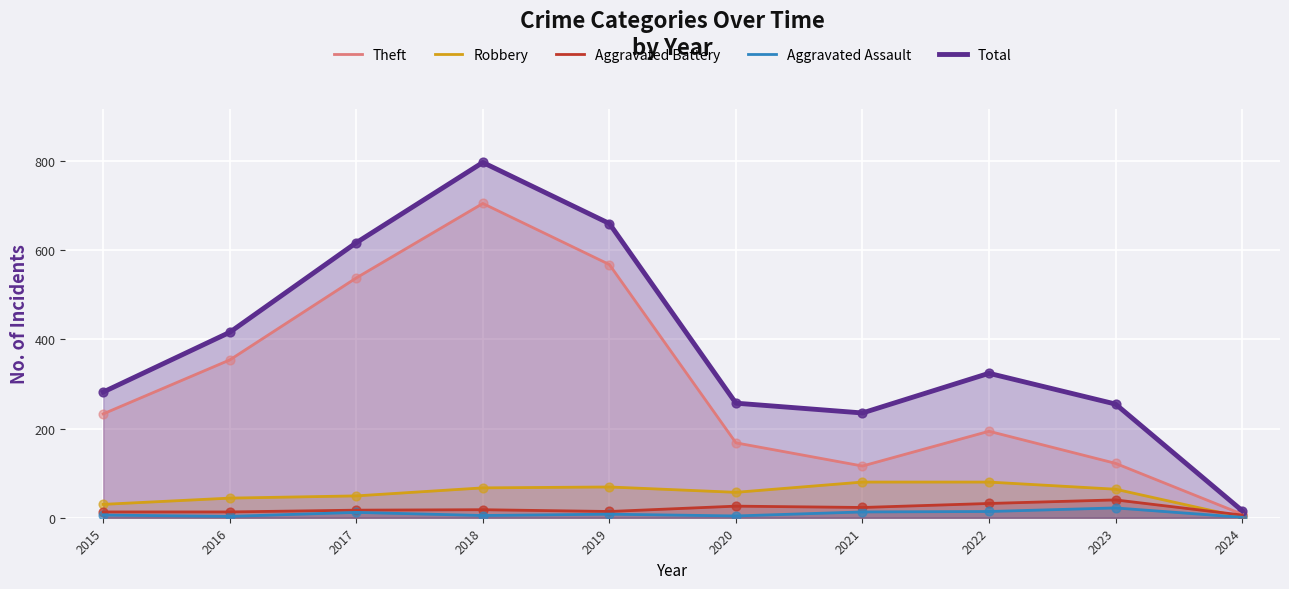

Which series has the largest total across all categories?

Total